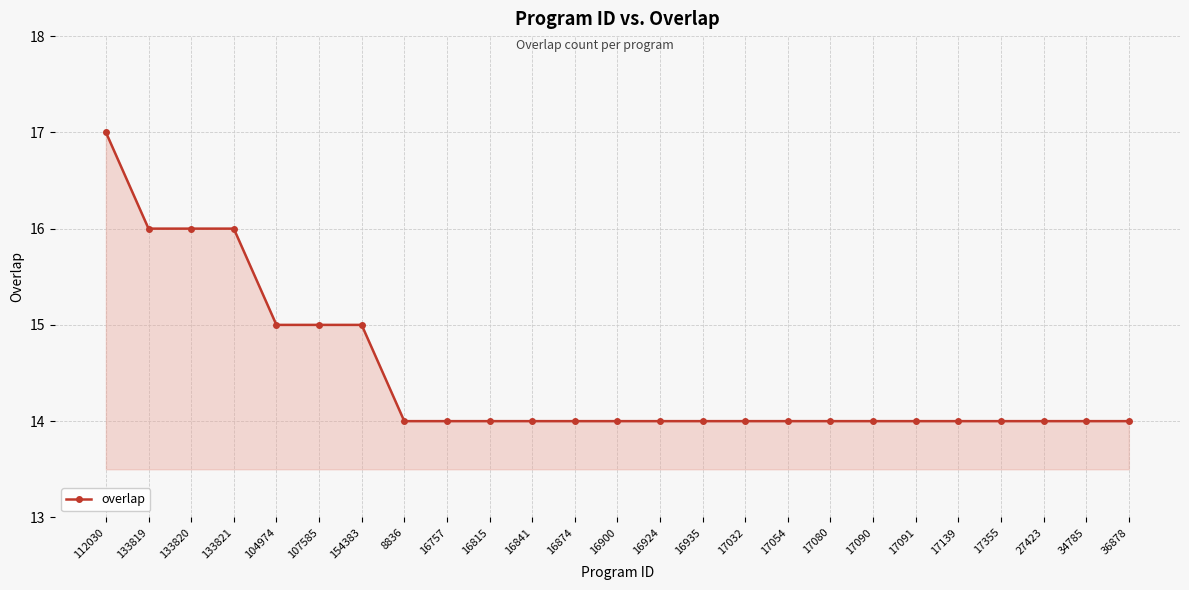

The value at 104974 is 24. True or false?

False